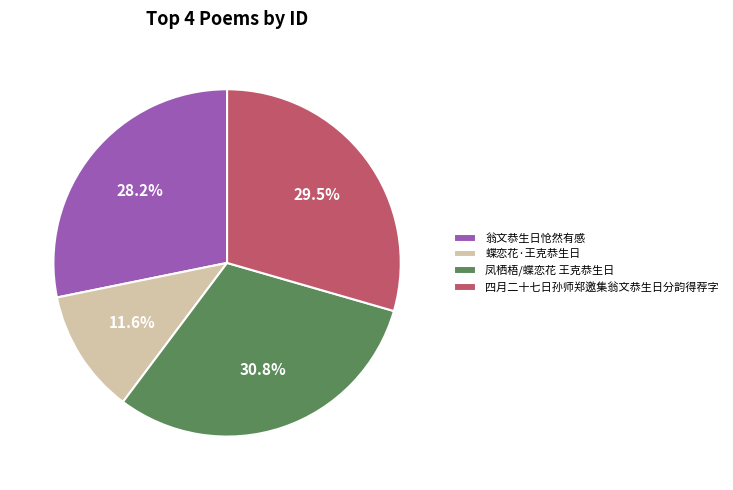

To the nearest percent, what is the combined percentage of 翁文恭生日怆然有感 and 蝶恋花·王克恭生日?

40%